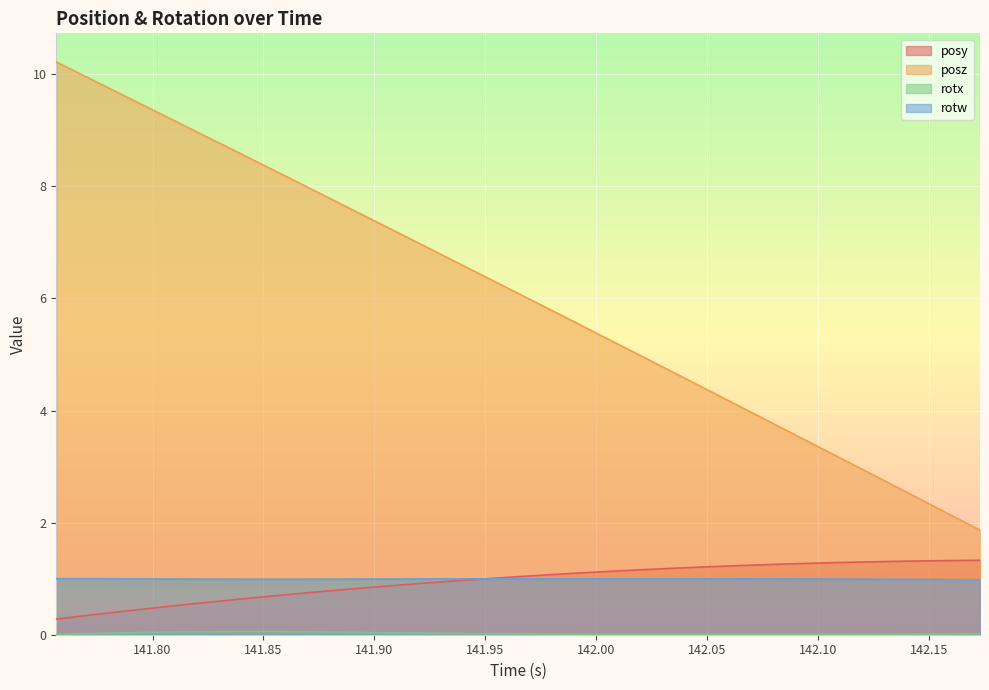

After their last crossing, which series has the higher values: rotw or posy?

posy